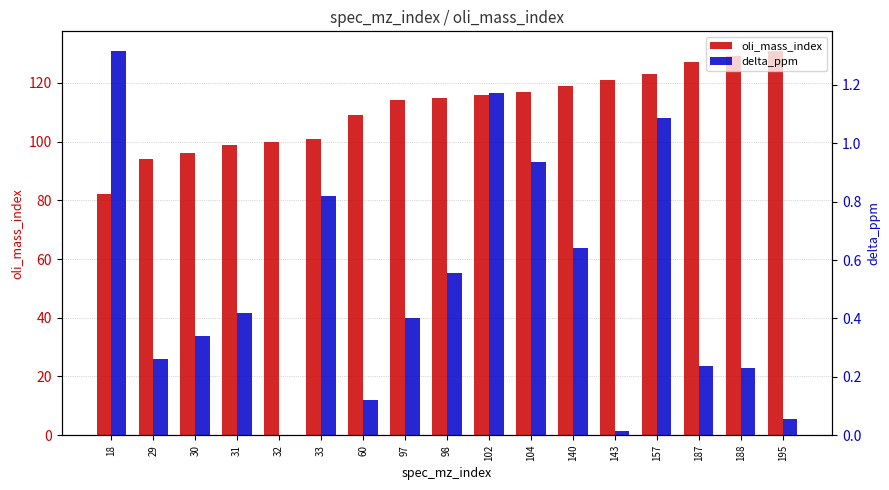

How many bars are there in each group?

2